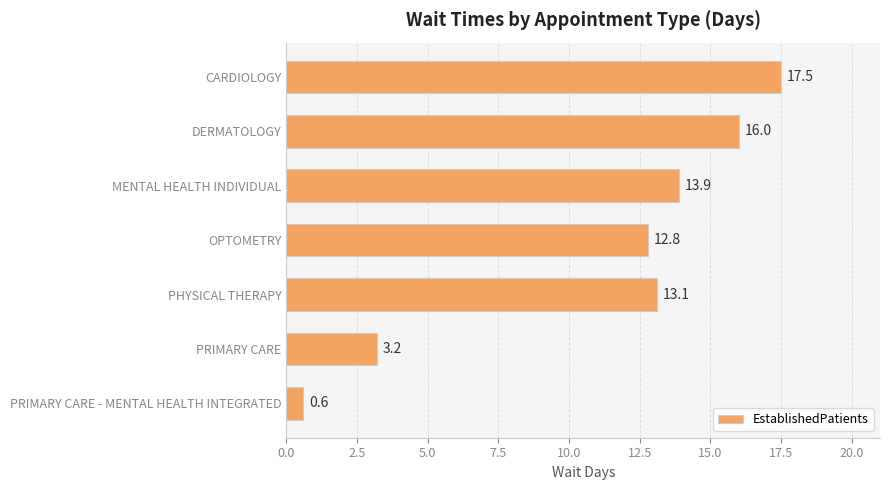

Are the bars grouped side by side (vs. stacked)?

No